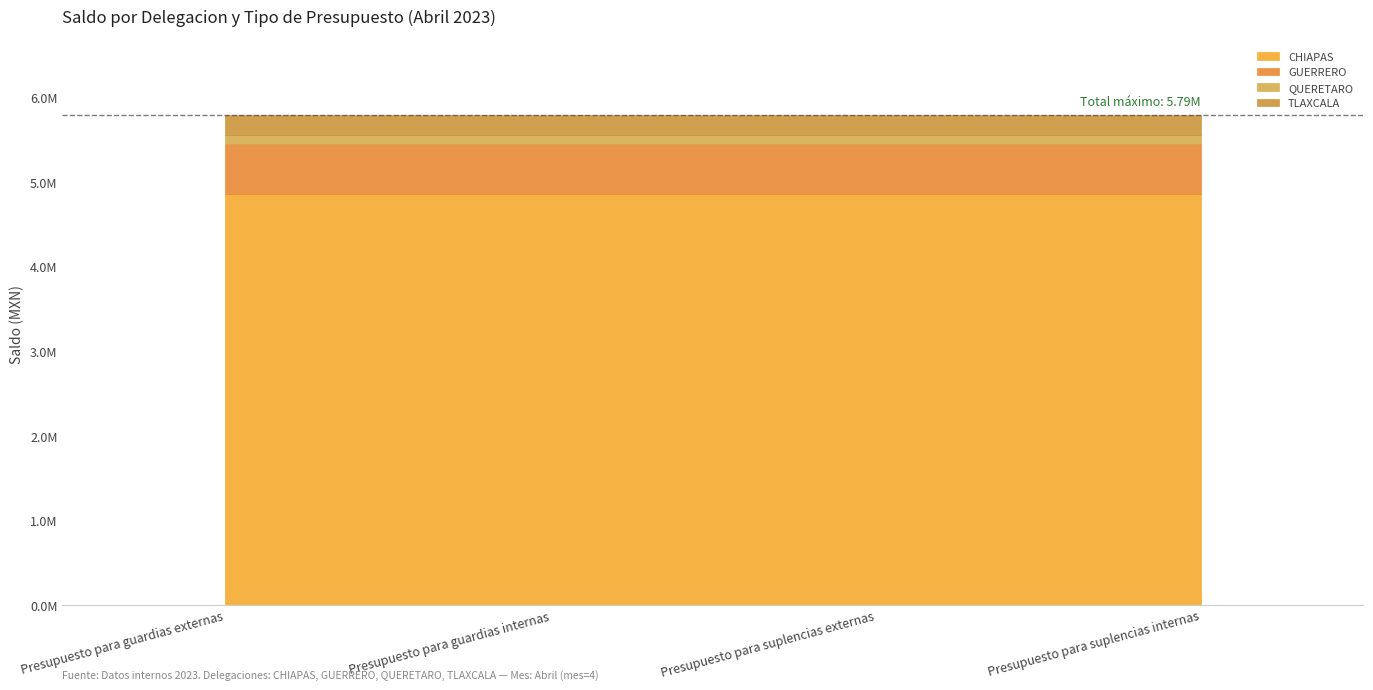

At how many categories does at least one series exceed 1802365?

4